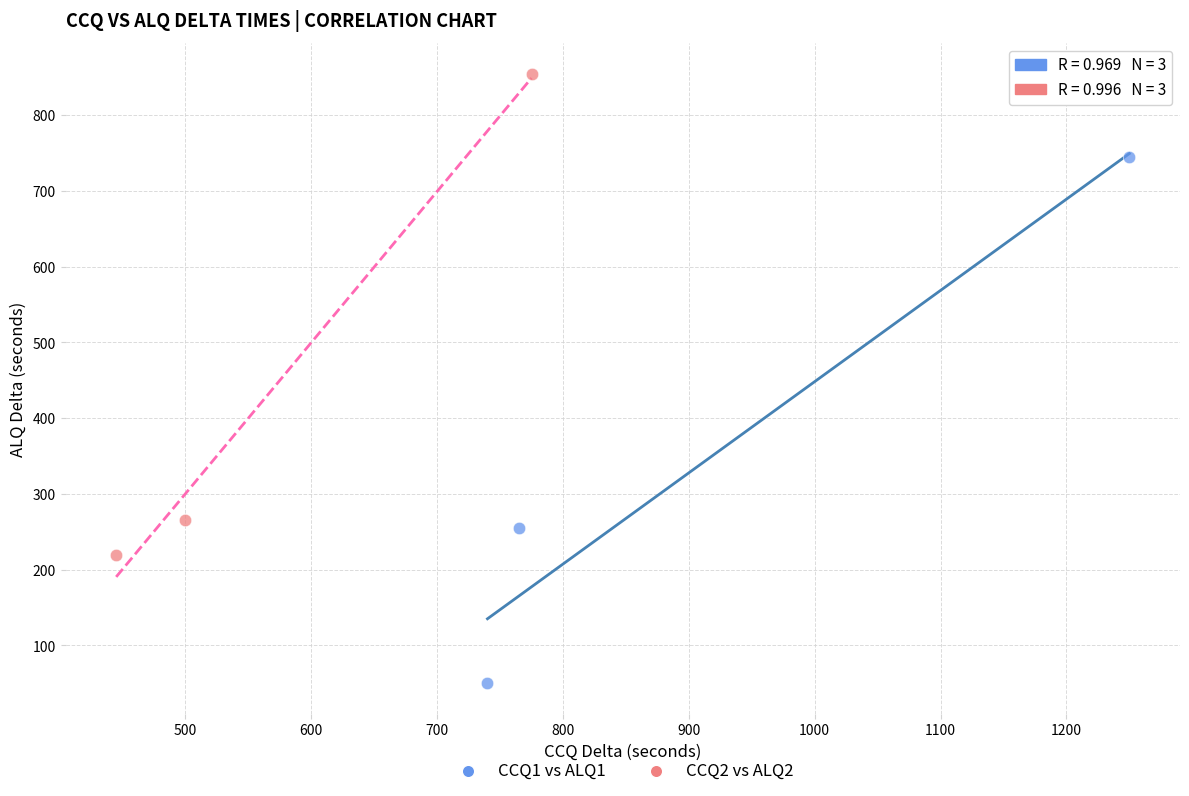

Which series contains the lowest Y value?

CCQ1 vs ALQ1